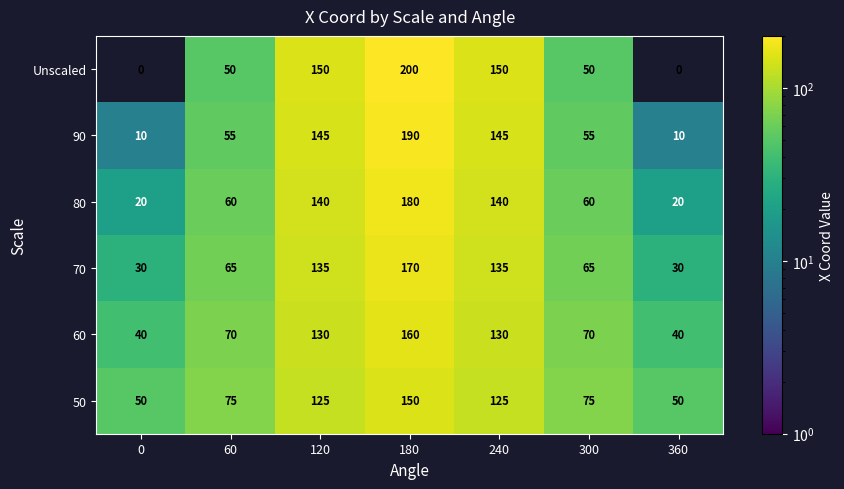

Count the number of categories in the chart.

7